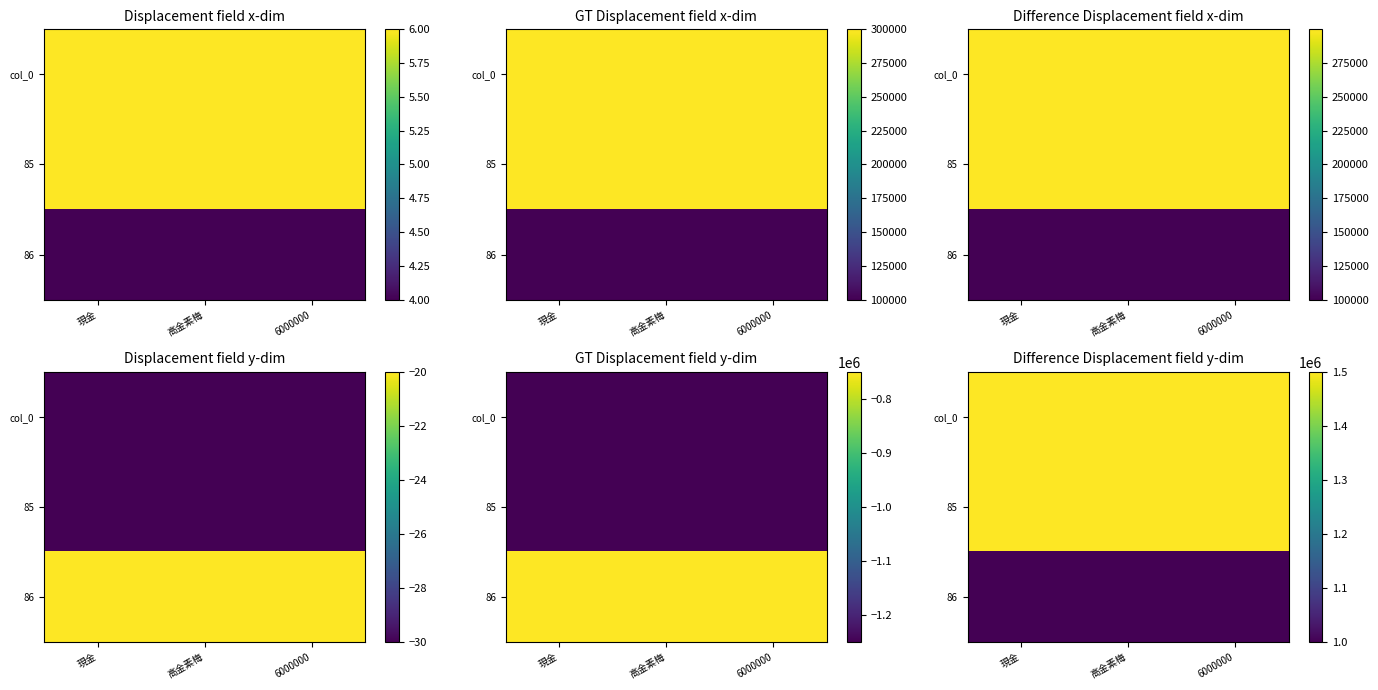

Rank the categories by col_0 value from lowest to highest.

現金, 高金素梅, 6000000